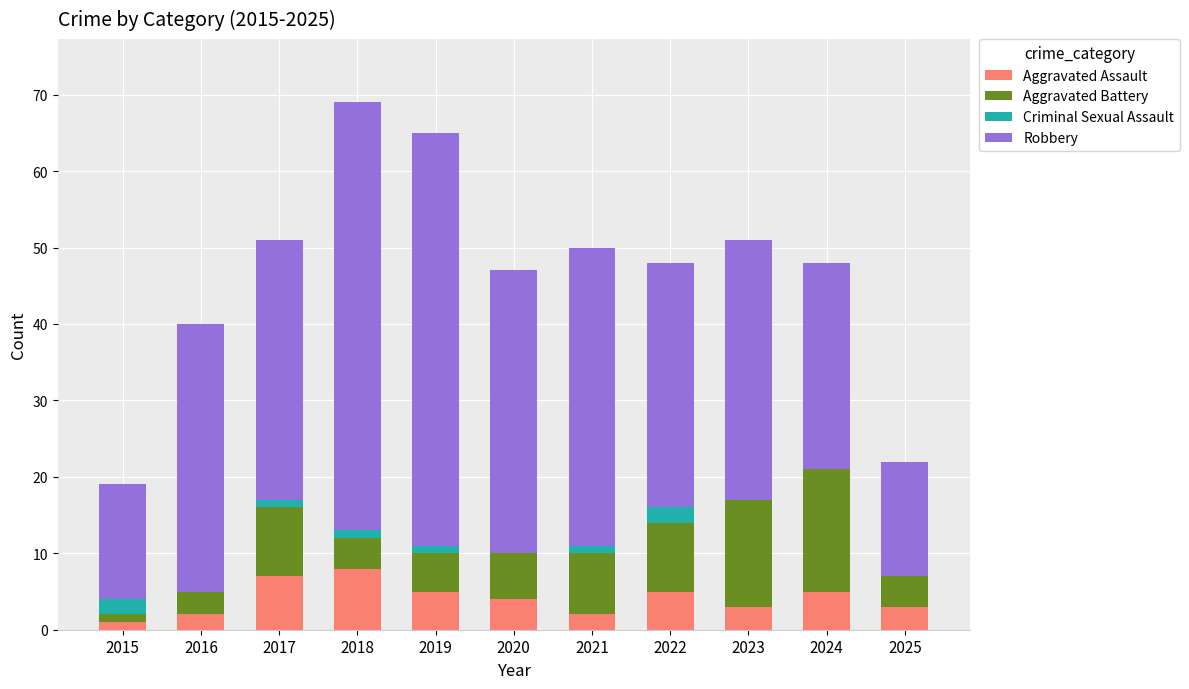

Rank the series at 2023 from highest to lowest value.

Robbery, Aggravated Battery, Aggravated Assault, Criminal Sexual Assault